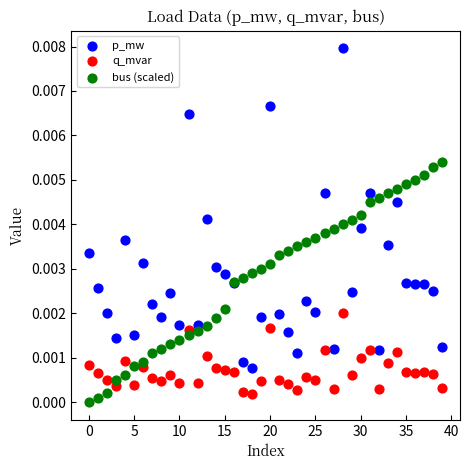

Which series has the widest spread of Y values?

p_mw